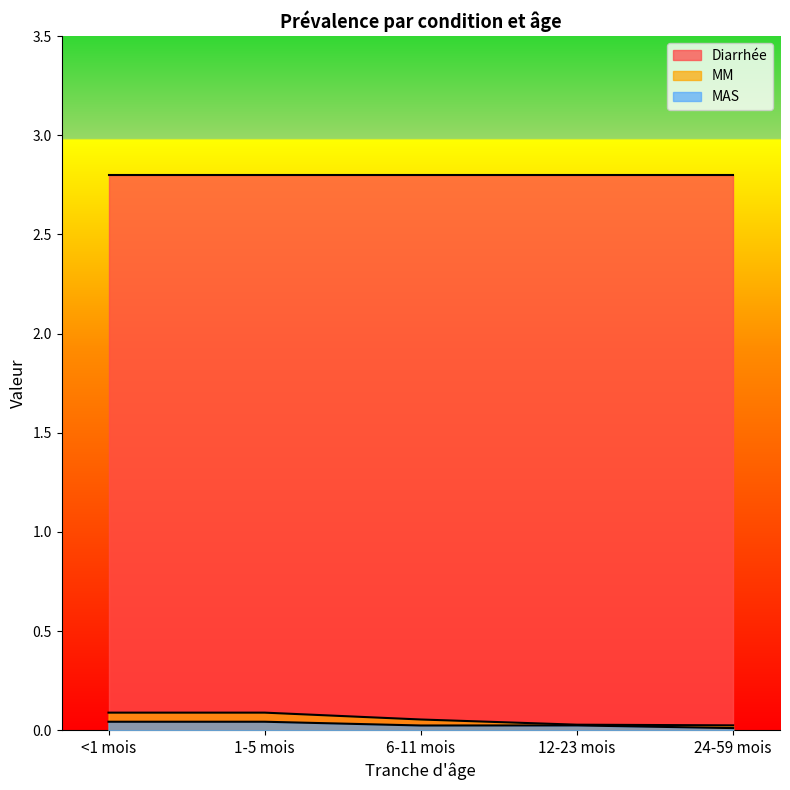

Is it true that MM equals 0.0 at 1-5 mois?

False